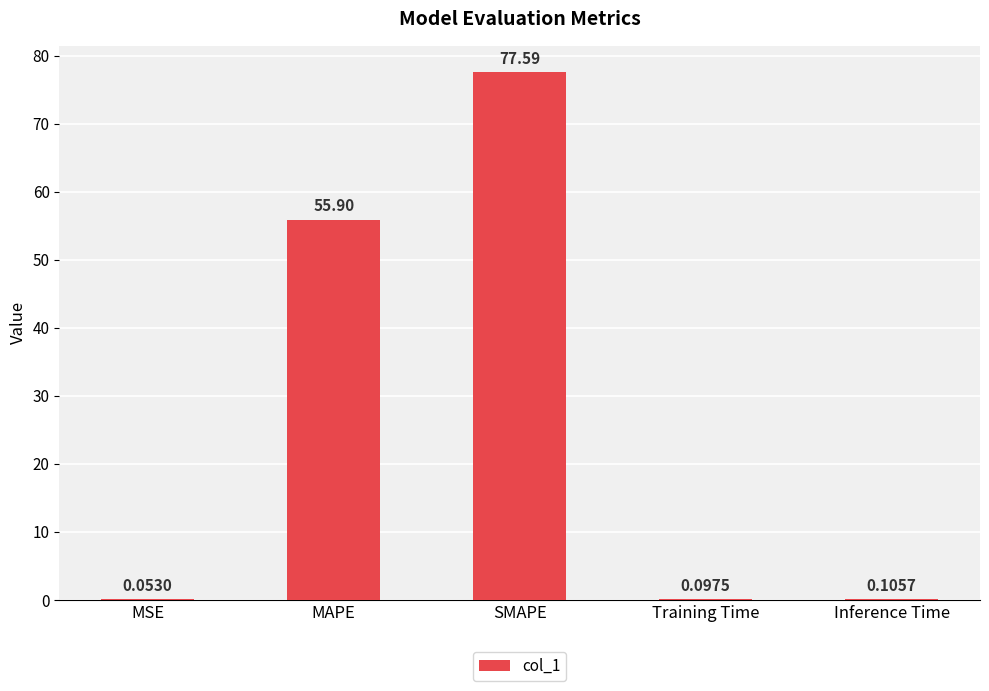

Which label corresponds to the largest value in the chart?

SMAPE